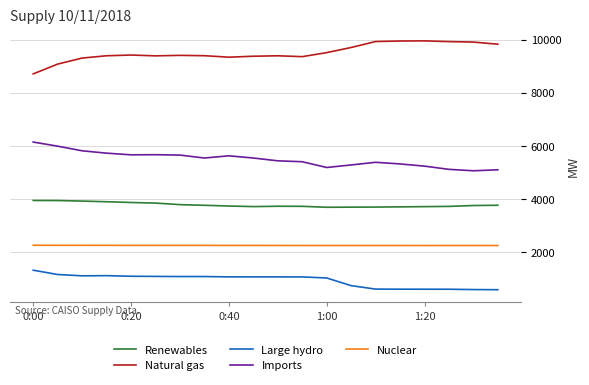

True or false: Large hydro and Imports intersect in this chart.

False